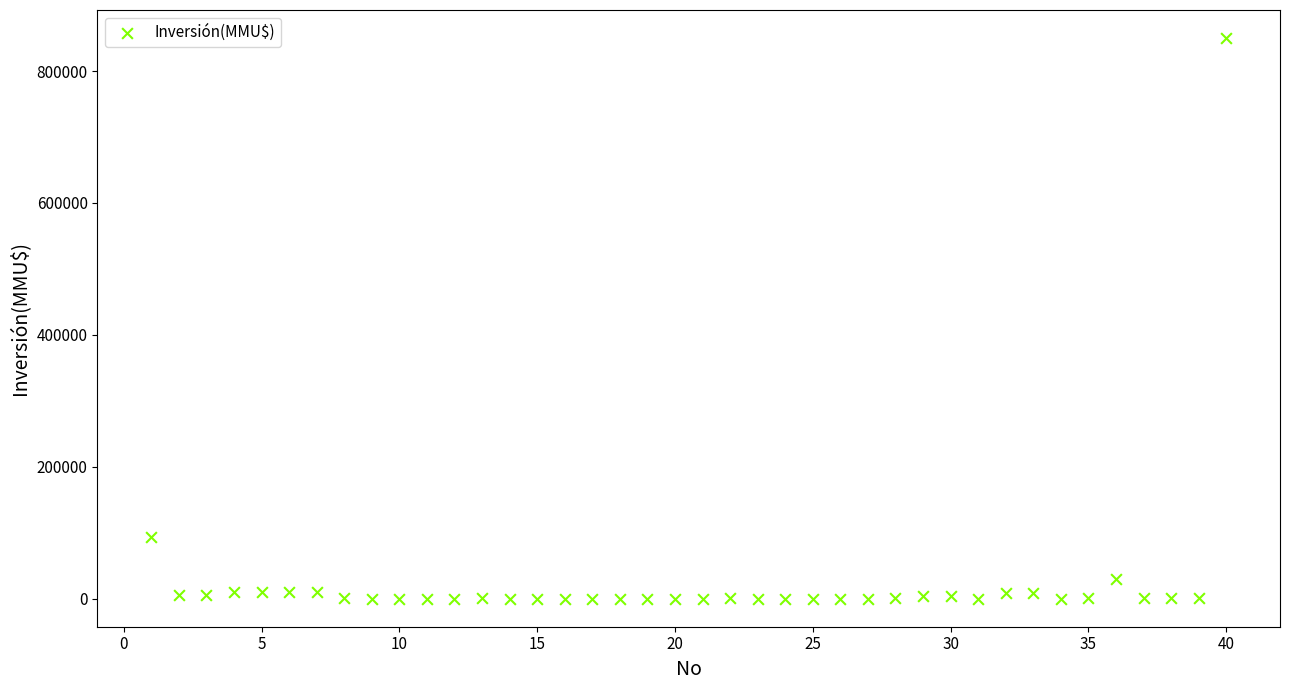

What Y value in the scatter plot is closest to 425000?

93000